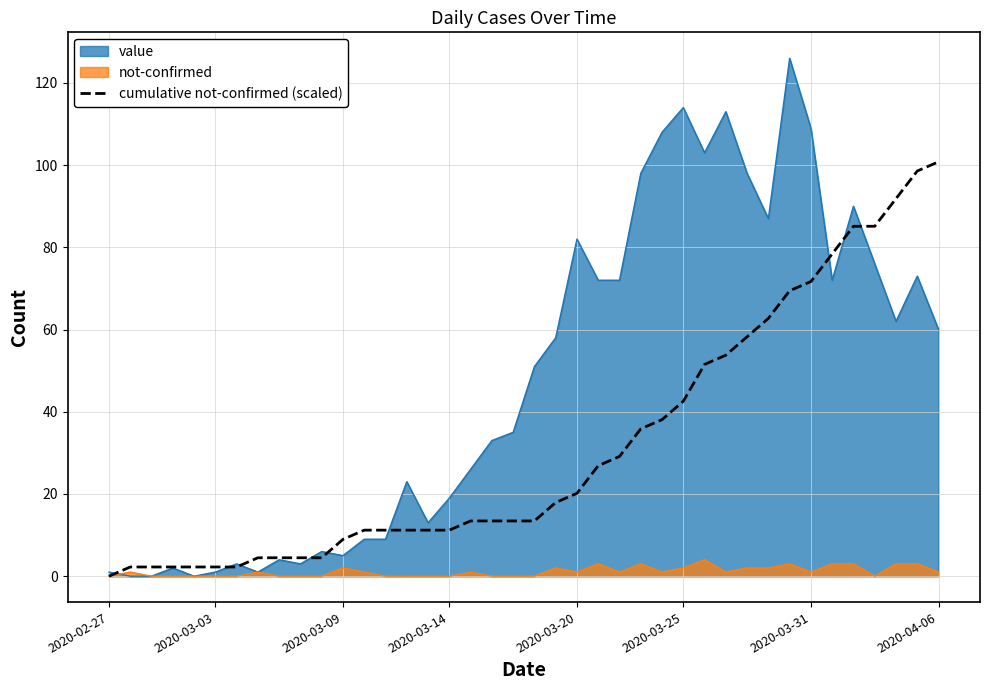

What is the difference between the second highest and minimum values?

98.6